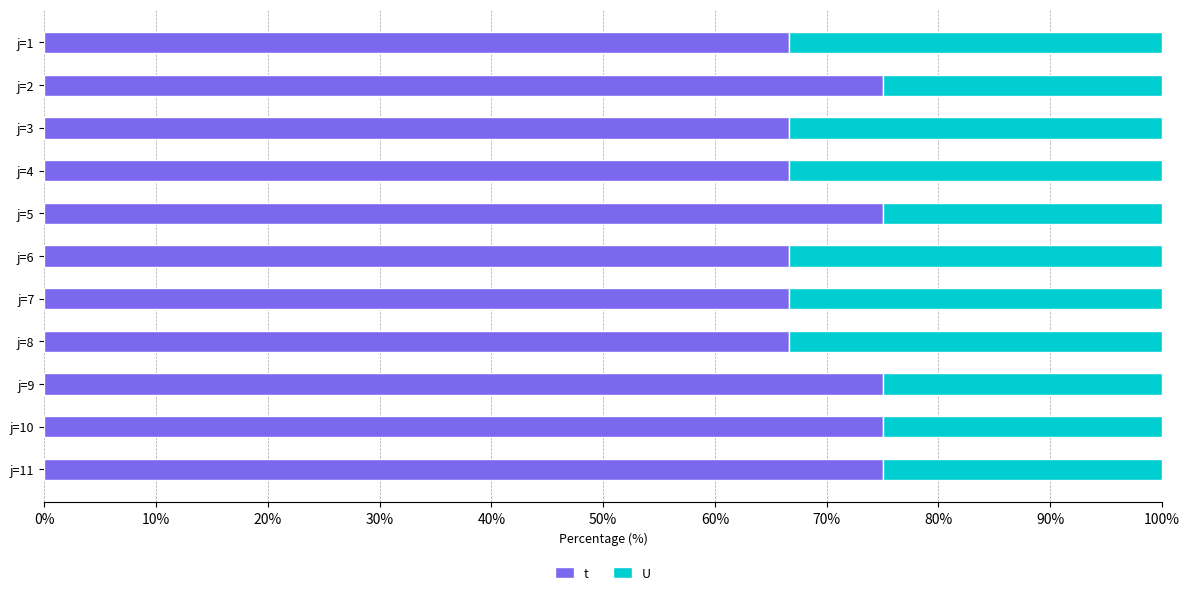

What is the difference between the maximum and minimum values in the t series?

8.3